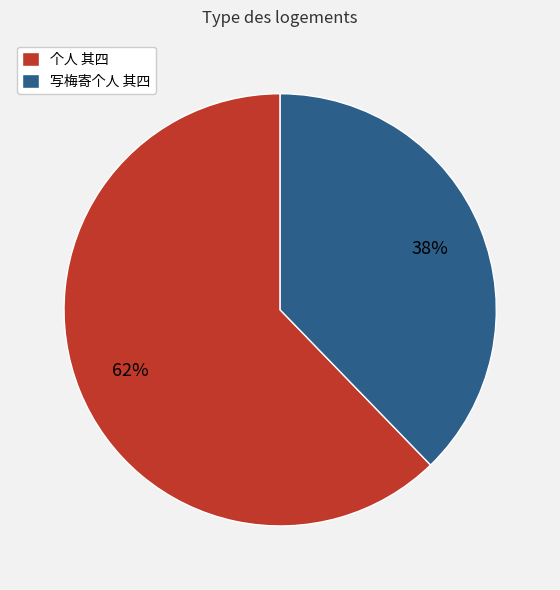

Combined, do 个人 其四 and 写梅寄个人 其四 account for over 50%?

Yes